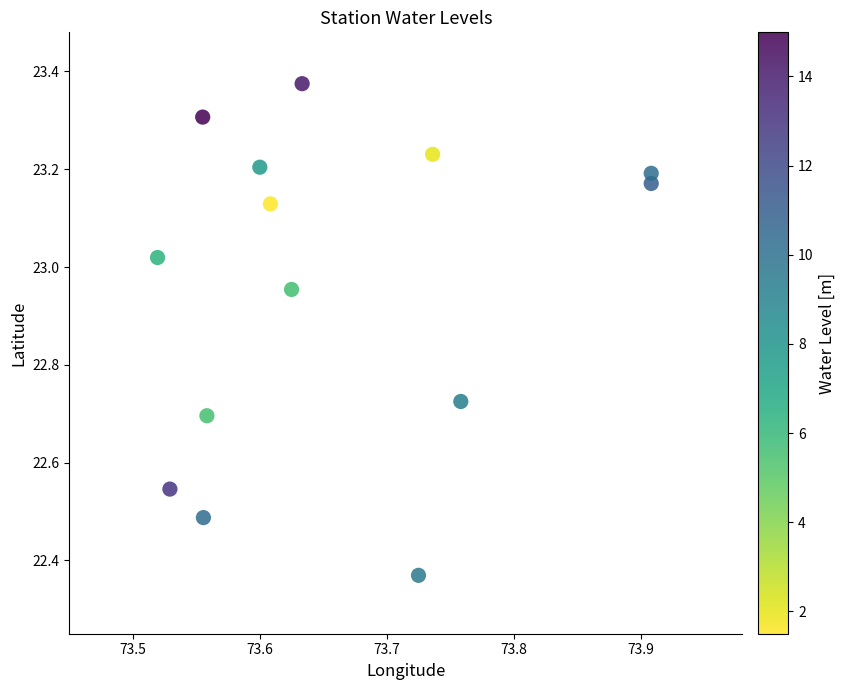

What is the range of X values (max minus min)?

0.4